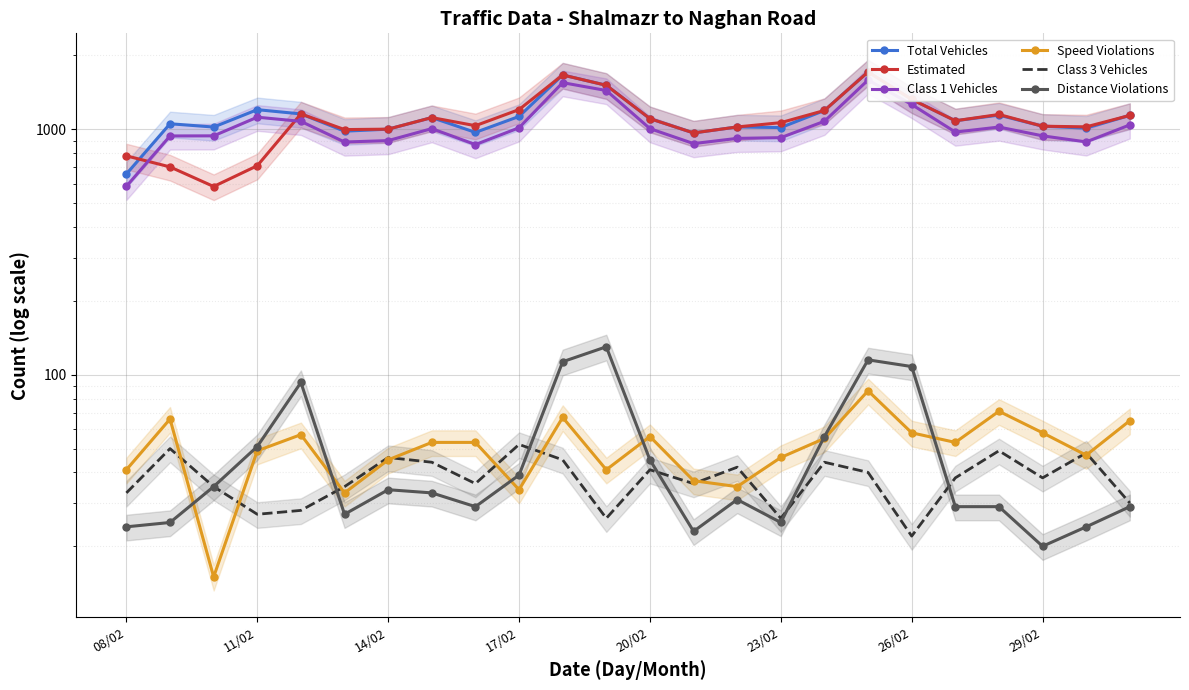

In Speed Violations, how many points are lower than both neighbors (excluding endpoints)?

7